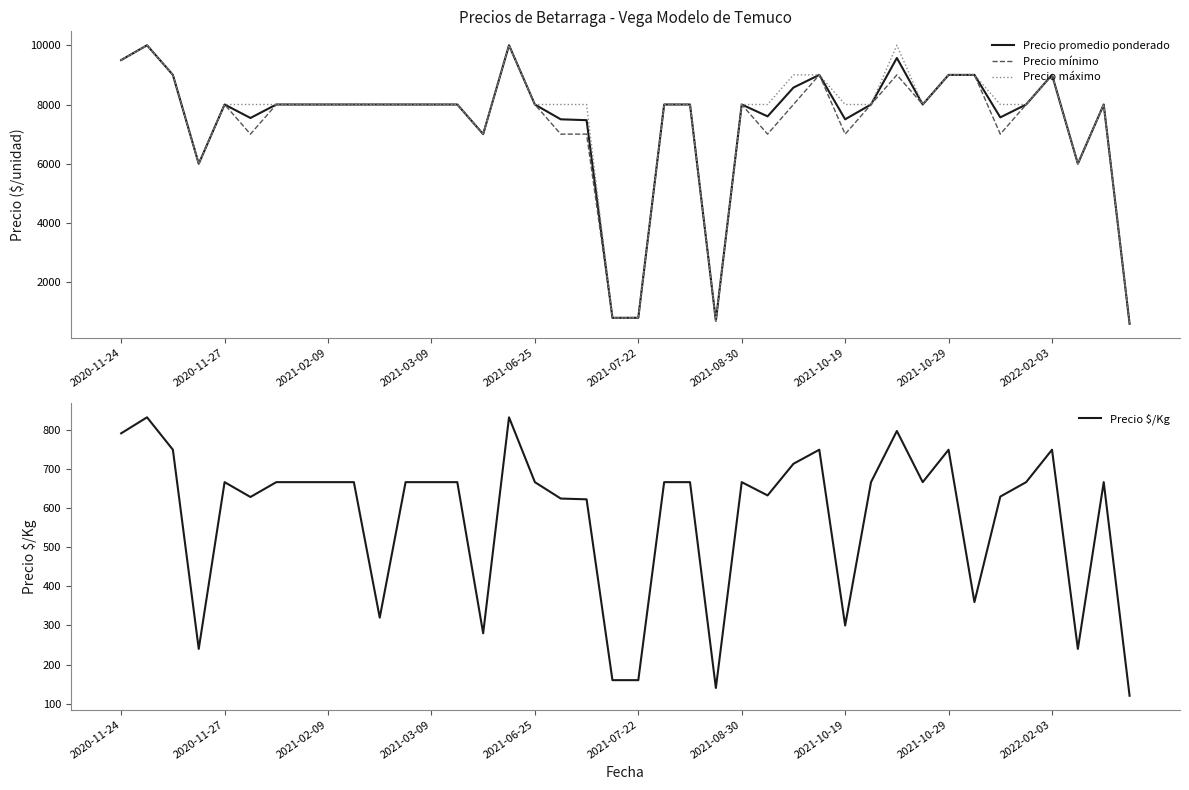

Which series has the largest total across all categories?

Precio máximo